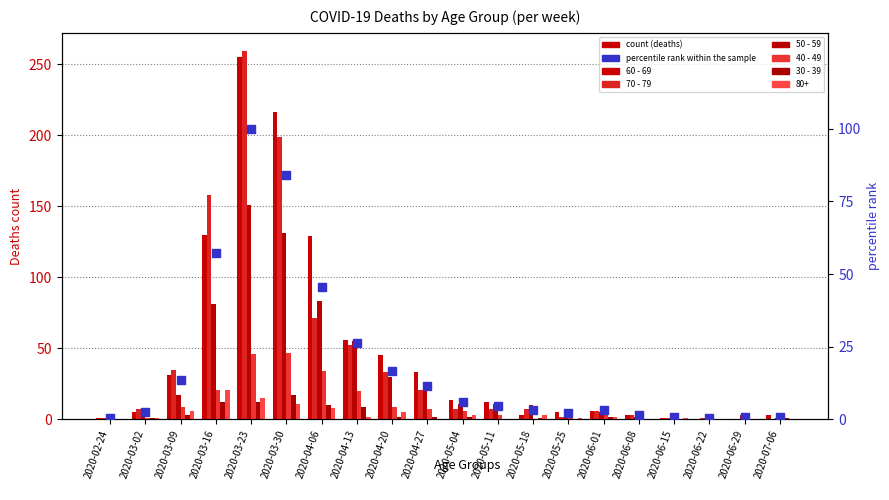

At which category is the sum across all series the highest?

2020-03-23